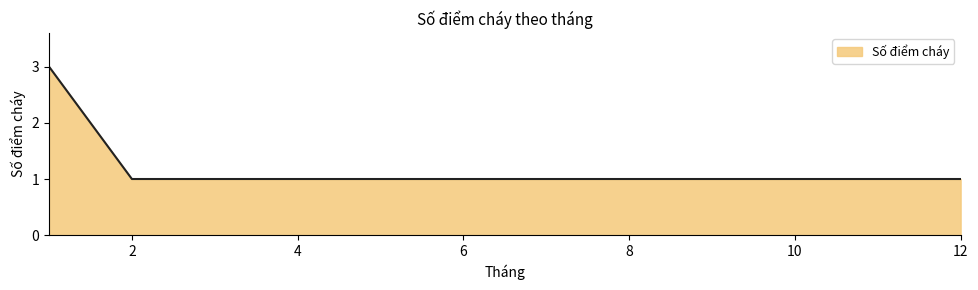

Reading left to right, what are all the values shown in this chart?

3	1	1	1	1